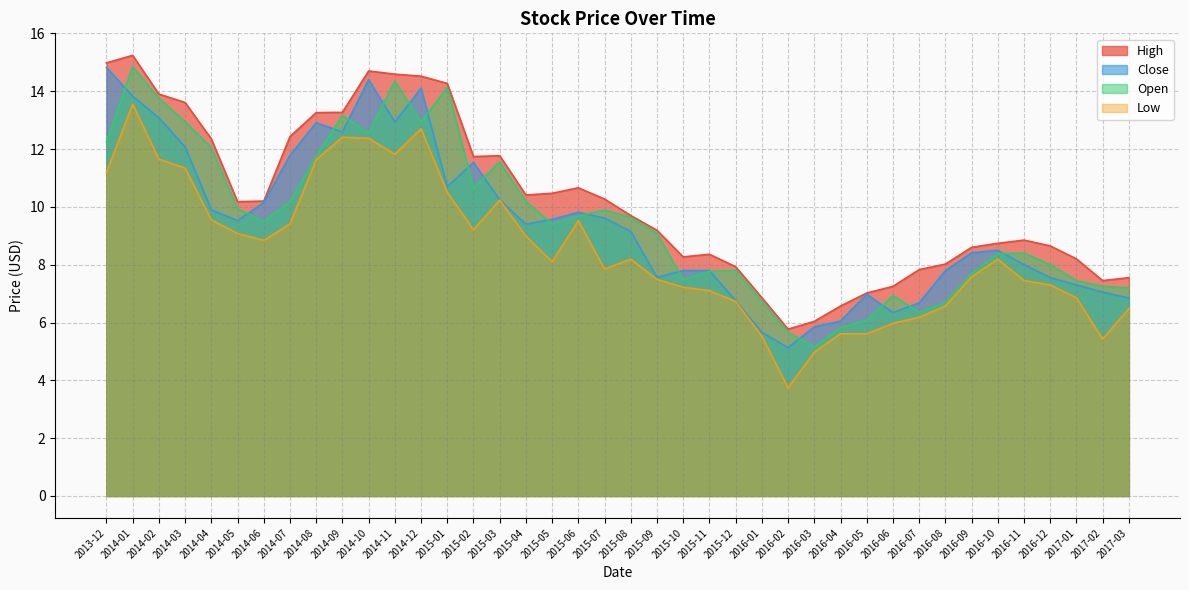

The Open series shows 8.4 at 2016-10. True or false?

True